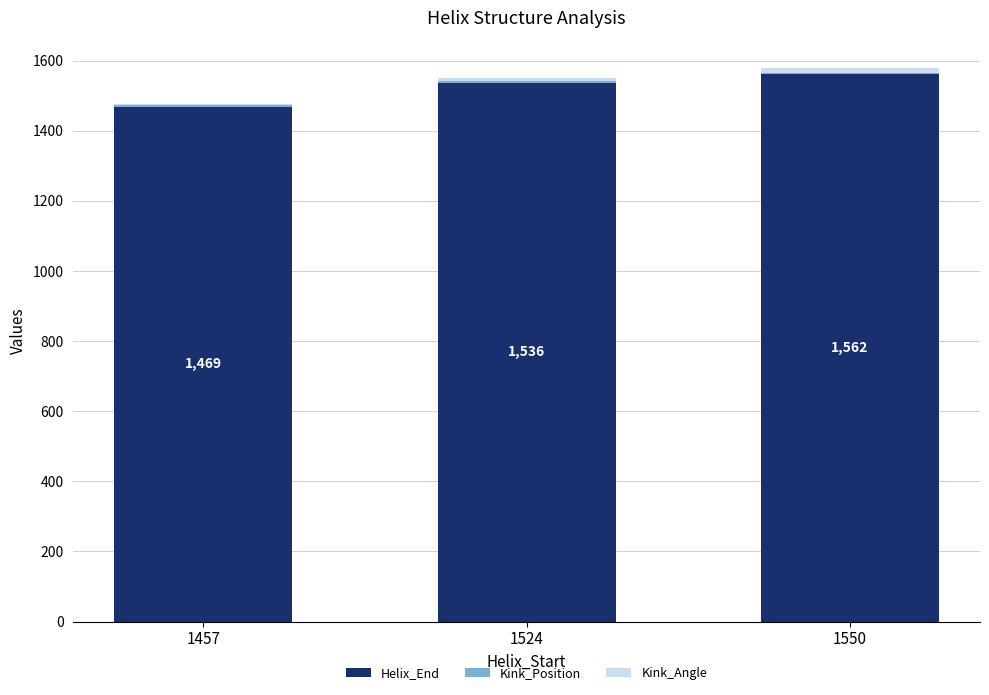

True or false: Helix_End has a value of 426.7 at 1524.

False